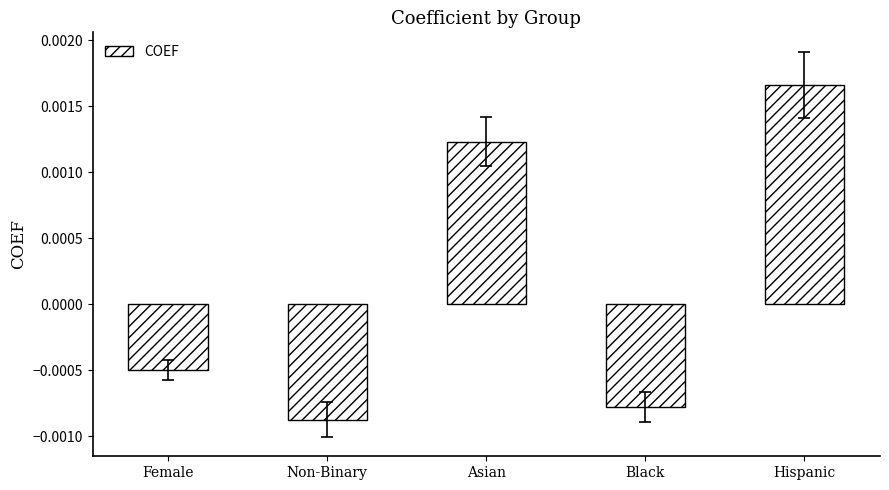

At which category does the chart reach its peak across all series?

Hispanic